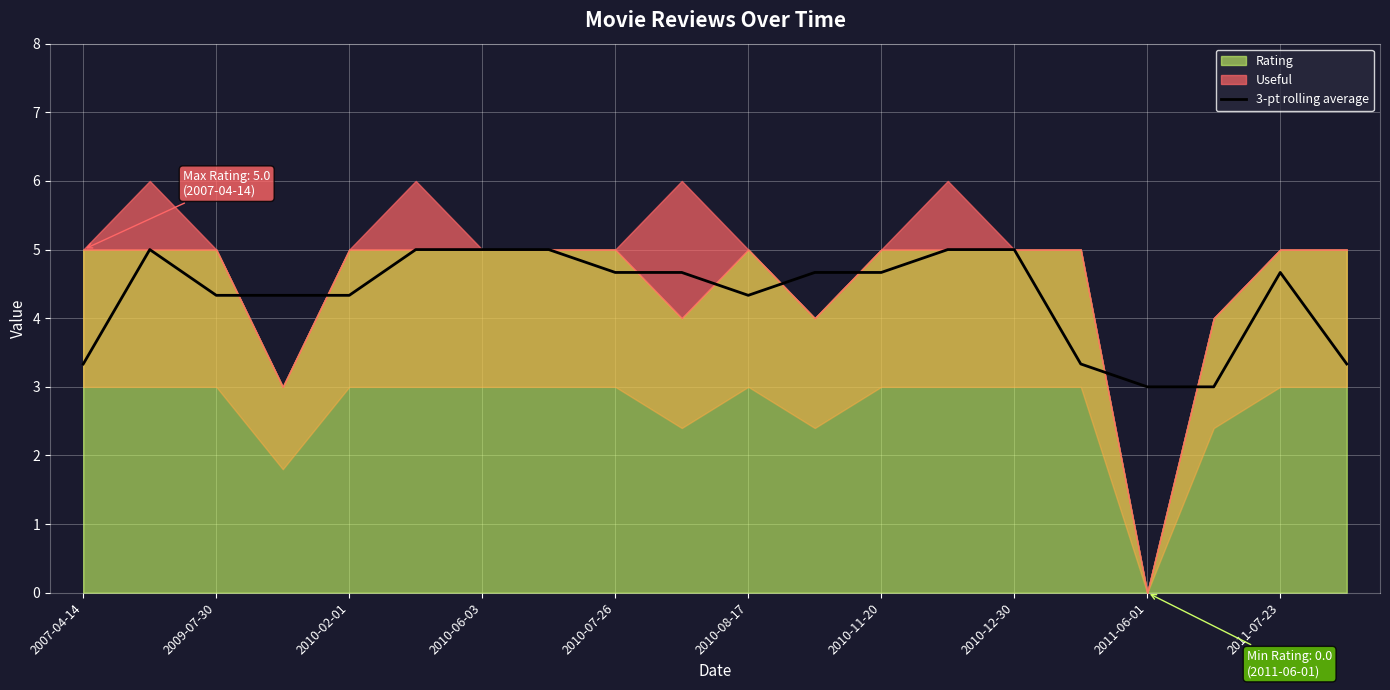

Is it true that 3-pt rolling average equals 2.8 at 2010-11-20?

False